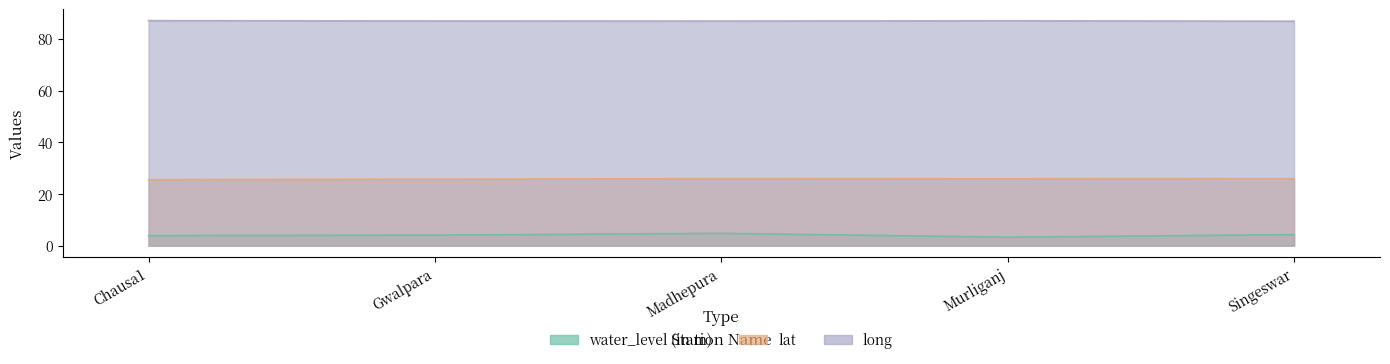

Between Madhepura and Singeswar, which series saw the biggest shift?

water_level (in m)